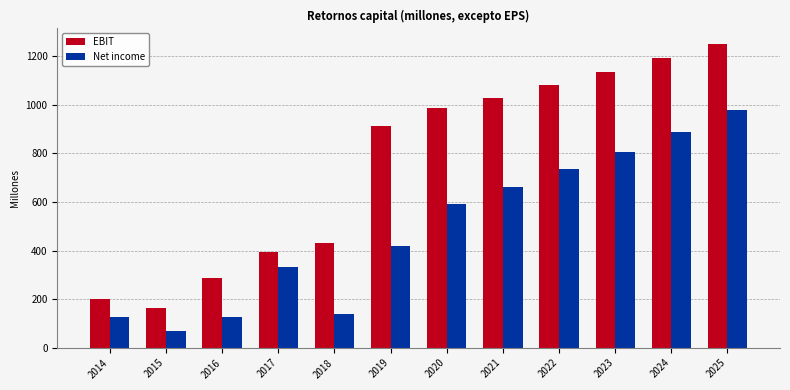

What is the difference between the Net income values at 2017 and 2025?

642.9